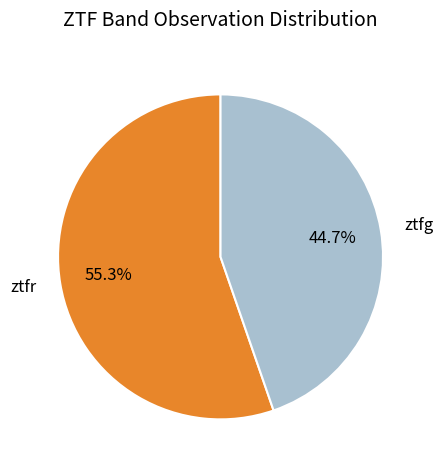

The ztfr slice represents 55% of the pie. True or false?

True